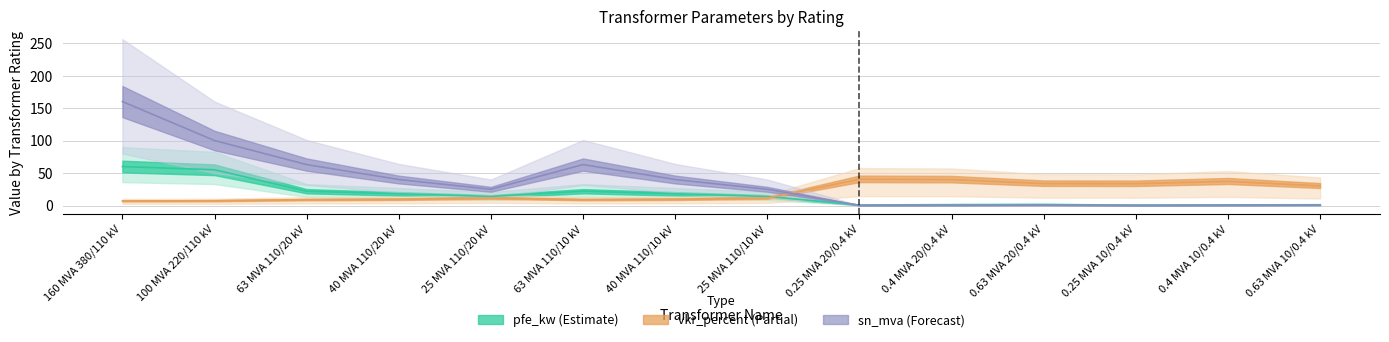

Reading left to right, transcribe all the data shown in this chart.

pfe_kw: 60.0	55.0	22.0	18.0	14.0	22.0	18.0	14.0	0.8	1.4	1.6	0.6	0.9	1.2
vkr_percent: 7.0	7.3	9.0	9.5	11.5	9.0	9.5	11.5	40.3	39.9	33.8	33.6	37.1	30.2
sn_mva: 160.0	100.0	63.0	40.0	25.0	63.0	40.0	25.0	0.2	0.4	0.6	0.2	0.4	0.6